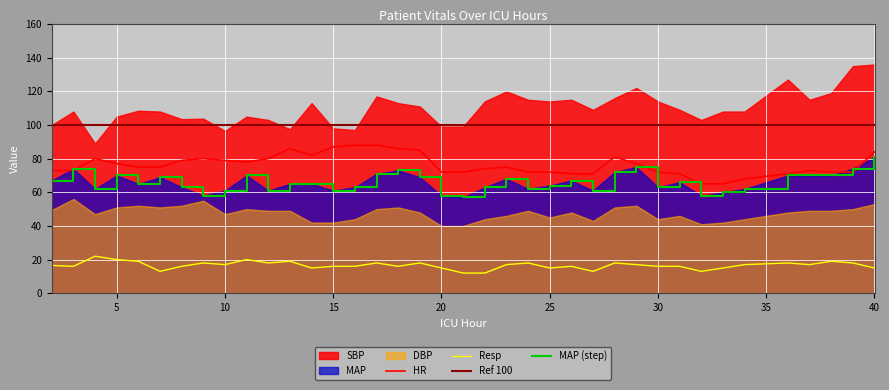

The value of HR at 16 is 130.9. True or false?

False